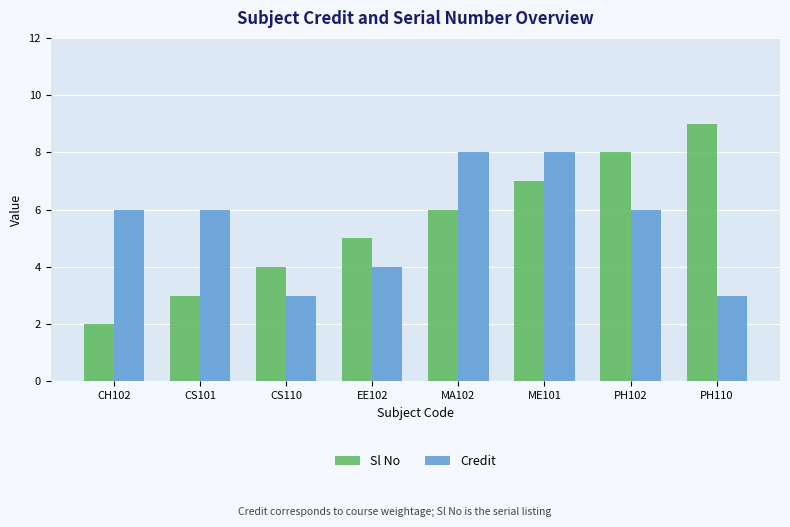

Rank the series at MA102 from lowest to highest value.

Sl No, Credit